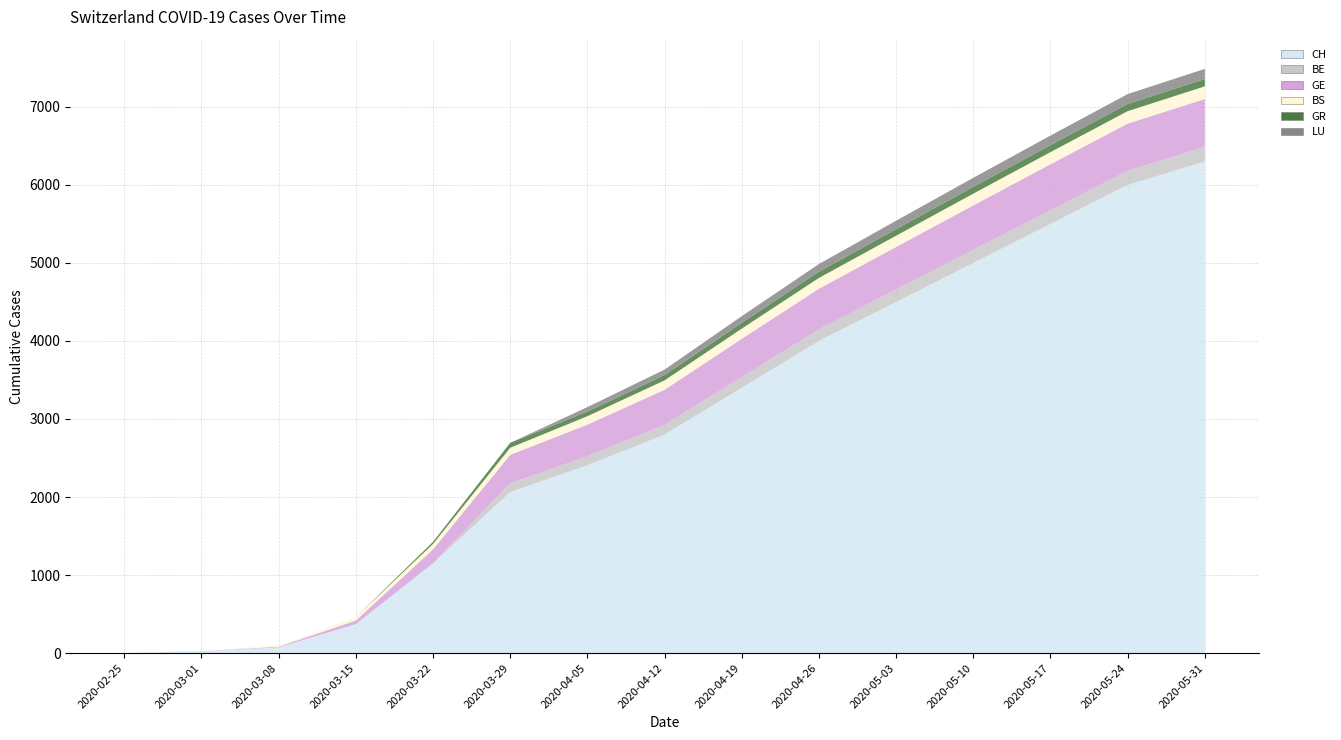

Reading right to left, list all the values displayed in this chart.

CH: 6300	6000	5500	5000	4500	4000	3400	2800	2407	2064	1151	371	74	21	0
GE: 615	605	590	570	545	520	490	450	406	365	179	46	9	3	0
BS: 162	159	155	150	144	138	130	120	108	90	69	42	13	4	0
GR: 94	92	90	87	84	80	75	68	59	63	27	0	0	0	0
LU: 130	127	122	116	108	98	85	70	57	0	0	0	0	0	0
BE: 186	181	175	168	160	150	138	125	115	112	0	0	0	0	0